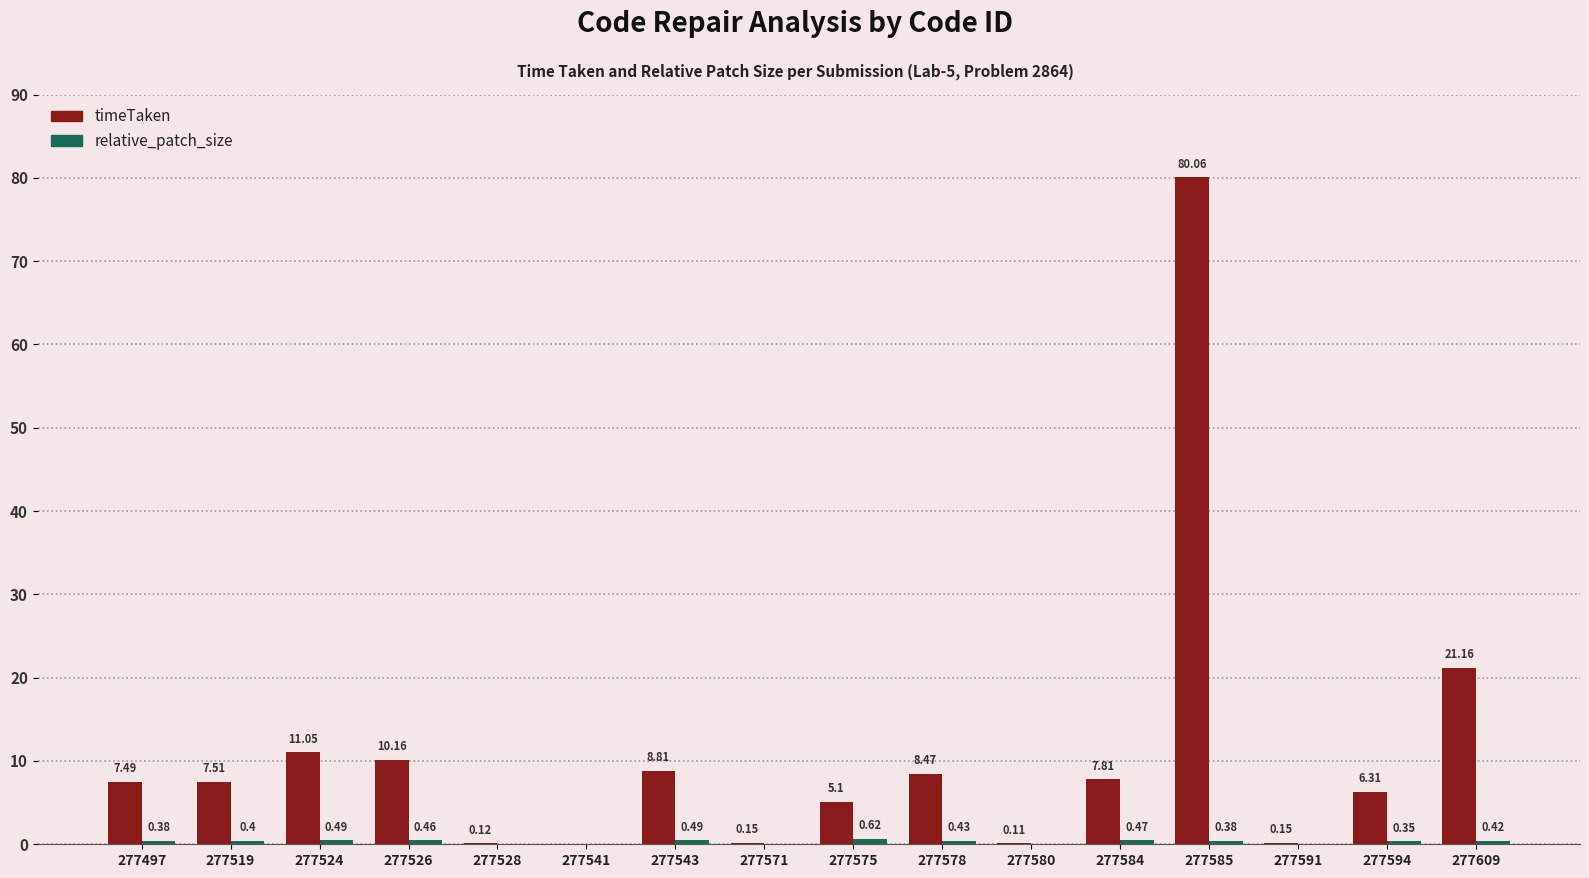

At which category is the sum across all series the highest?

277585